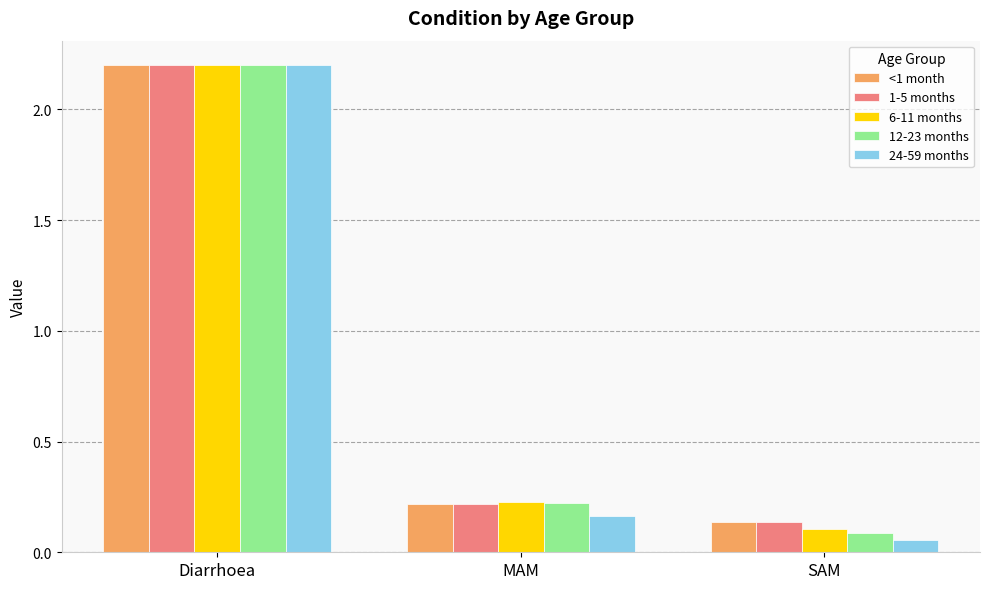

What is the difference between the maximum and minimum values in the 12-23 months series?

2.1